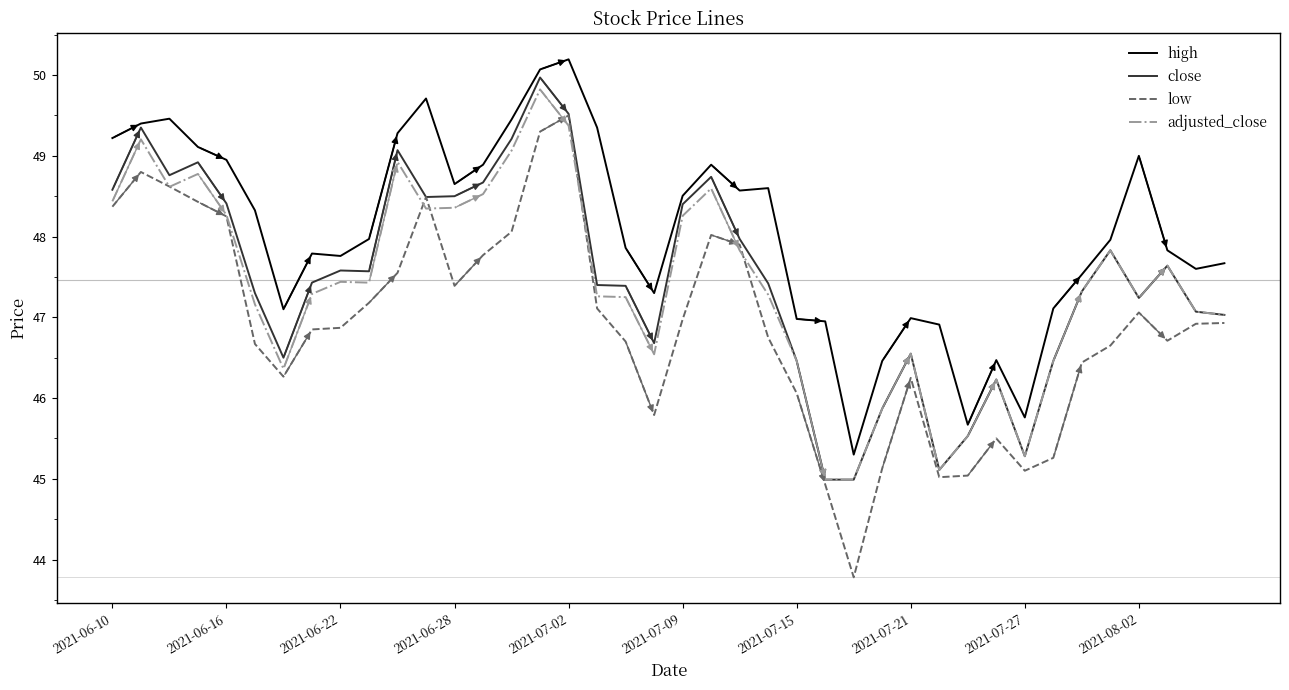

Which series has the largest total across all categories?

high